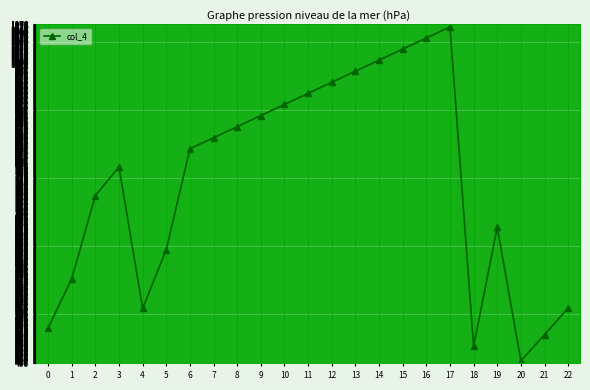

How many interior local valleys (lower than both neighbors) does the data have?

3